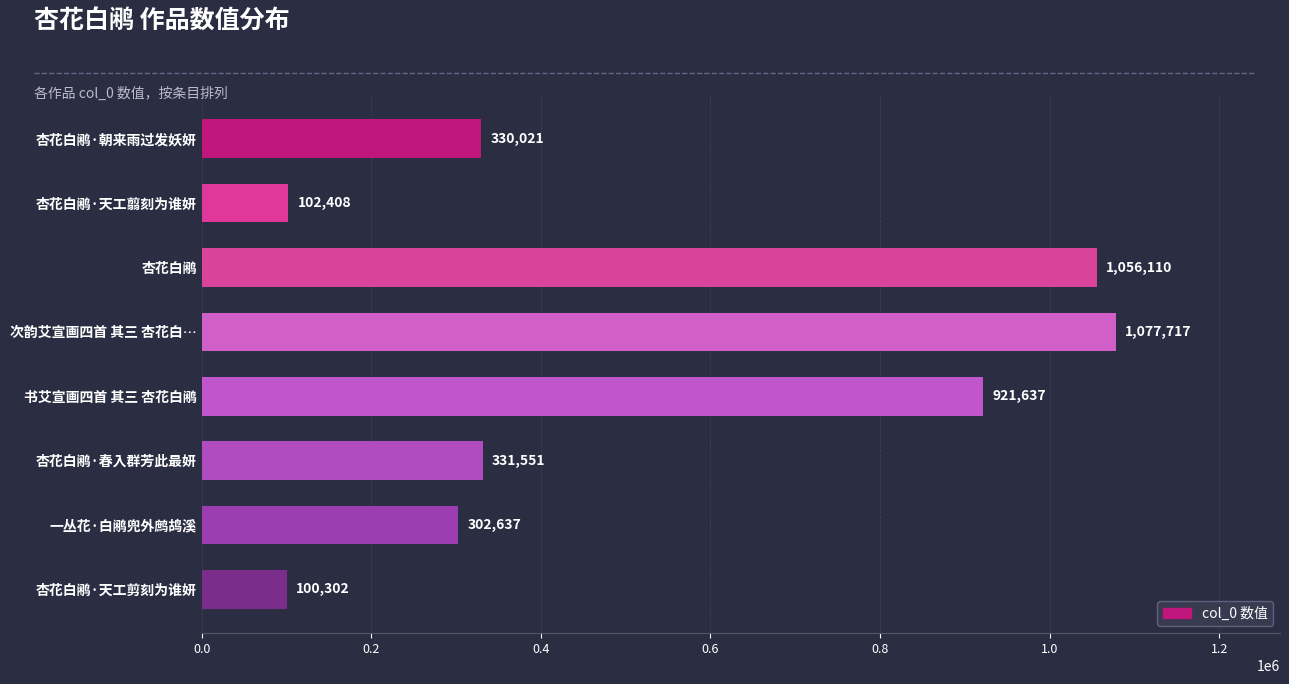

What is the greatest value displayed?

1077717